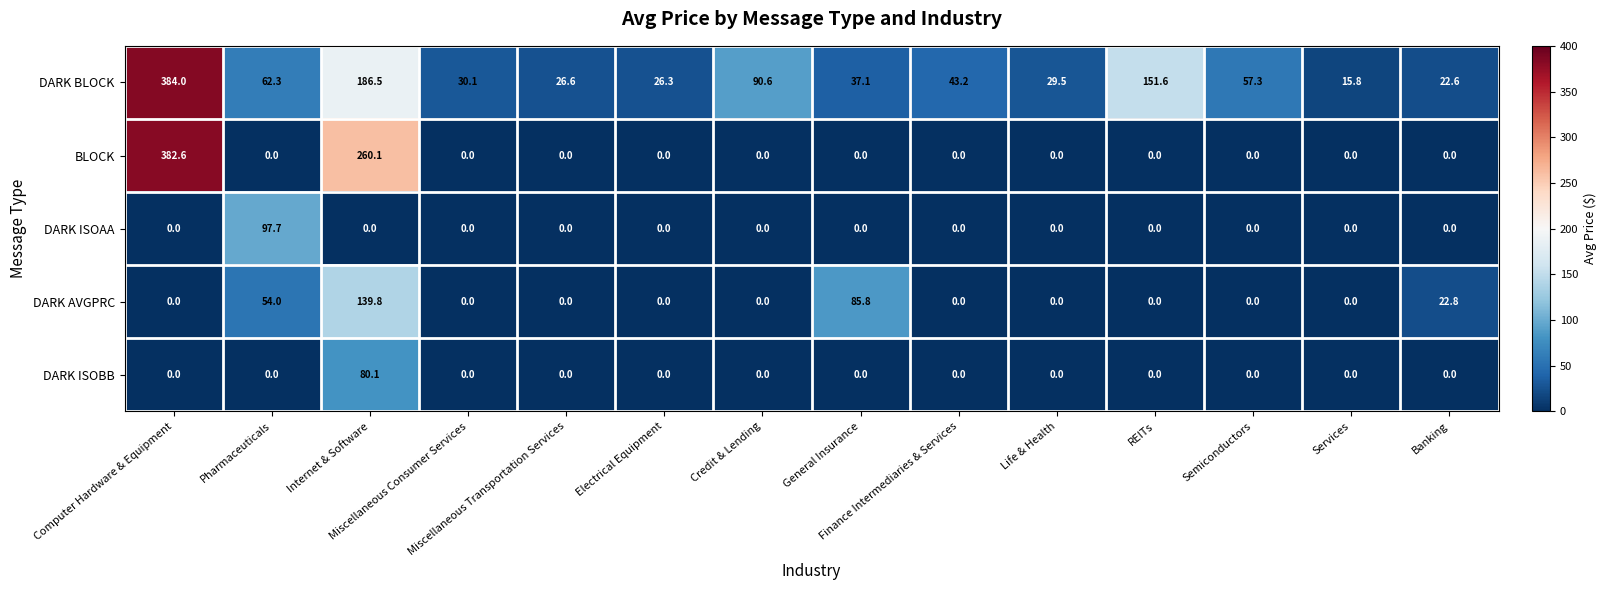

What is the total value across all series at Miscellaneous Transportation Services?

26.6